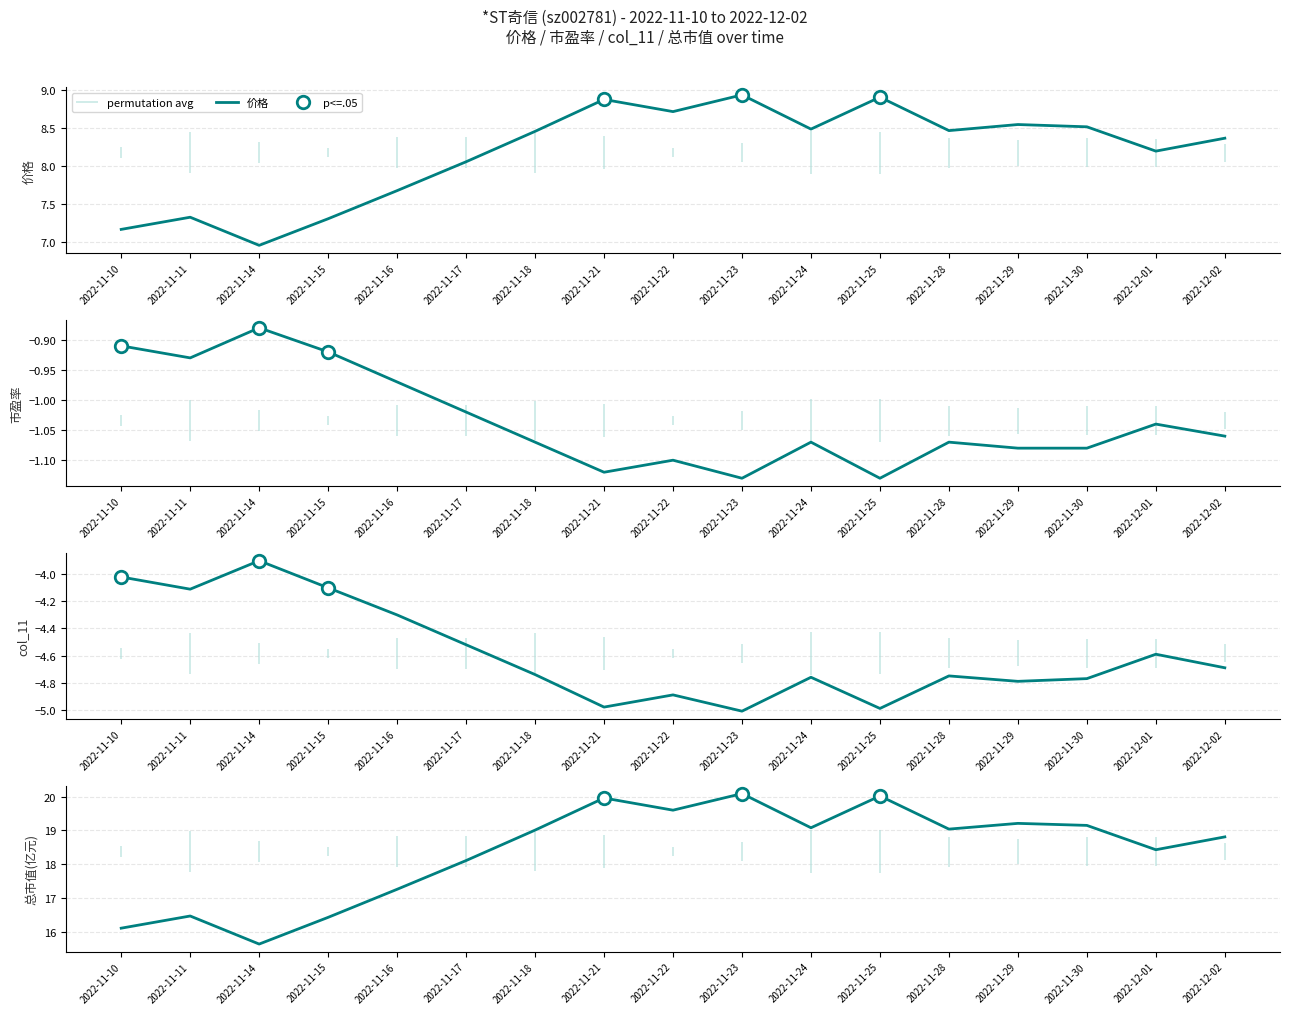

Which series has the widest spread of values?

总市值(亿元)